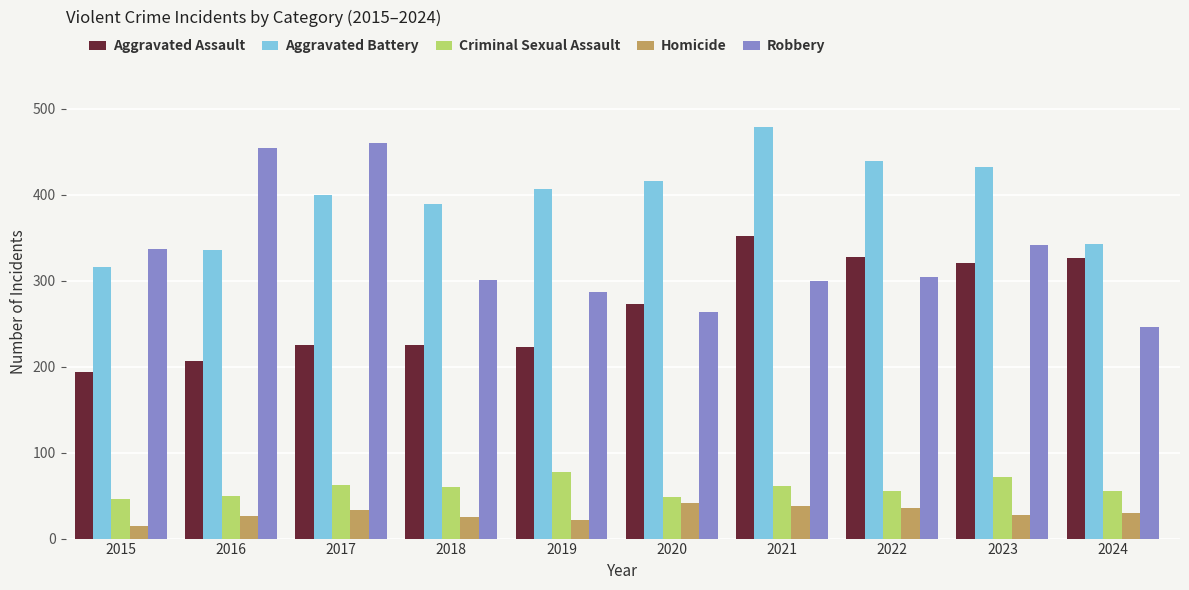

What is the approximate value of Criminal Sexual Assault at 2022, to the nearest 10?

60